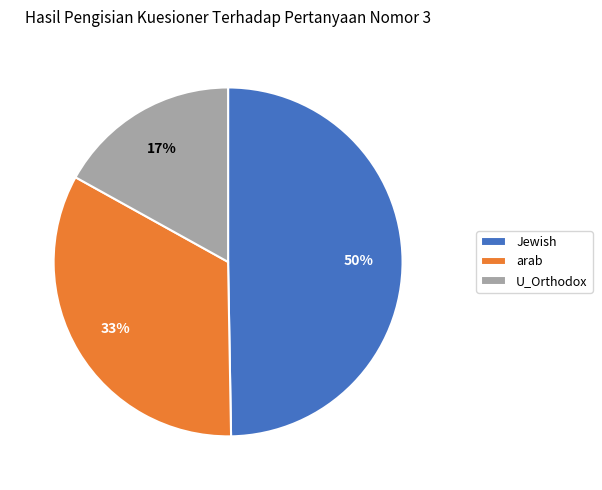

Is it true that U_Orthodox is 17% of the pie?

True